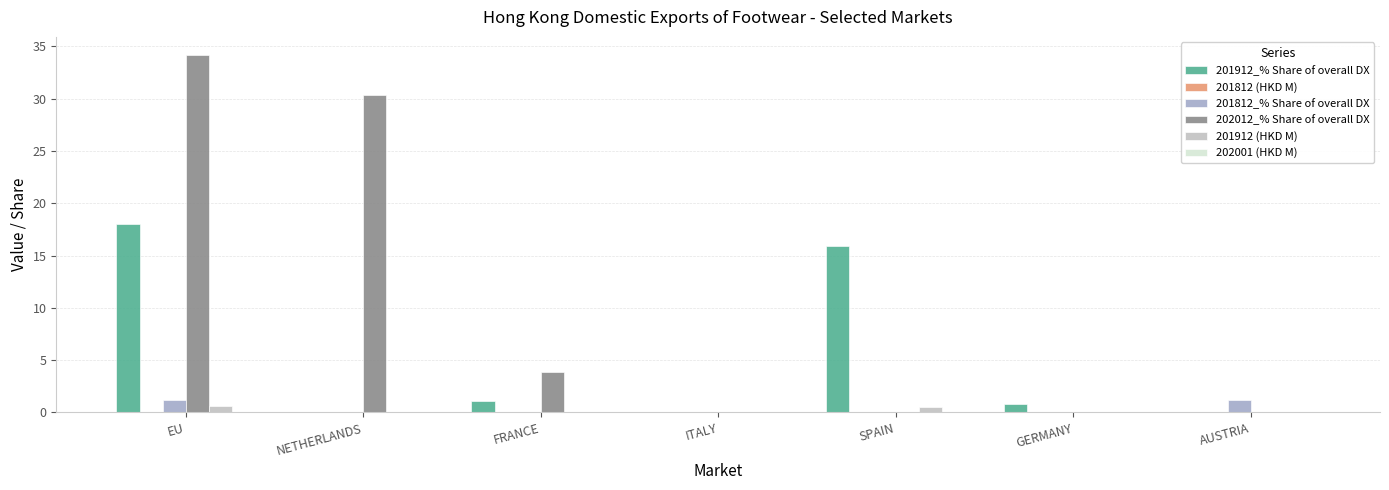

How many series are shown in this chart?

6